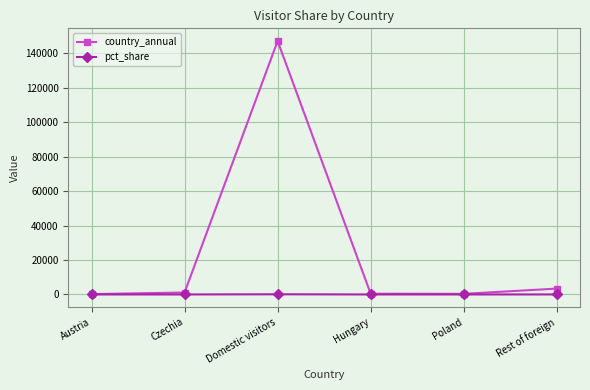

Which series changed the most between Czechia and Domestic visitors?

country_annual